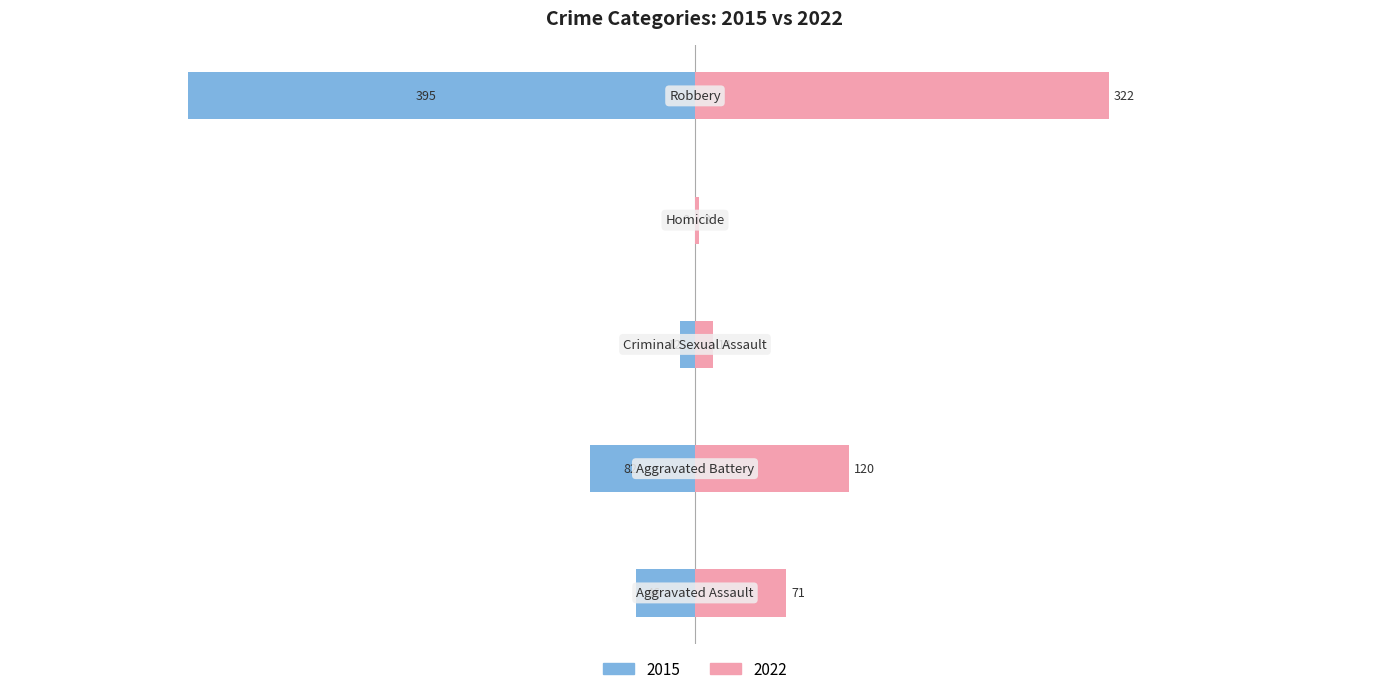

Reading right to left, list all the values displayed in this chart.

2015: Robbery=-395	Homicide=0	Criminal Sexual Assault=-12	Aggravated Battery=-82	Aggravated Assault=-46
2019: Robbery=322	Homicide=3	Criminal Sexual Assault=14	Aggravated Battery=120	Aggravated Assault=71